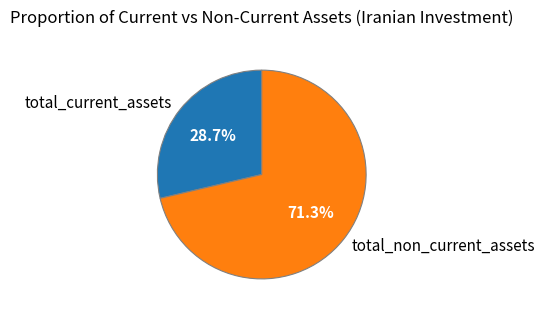

What is the largest slice in the pie chart?

total_non_current_assets